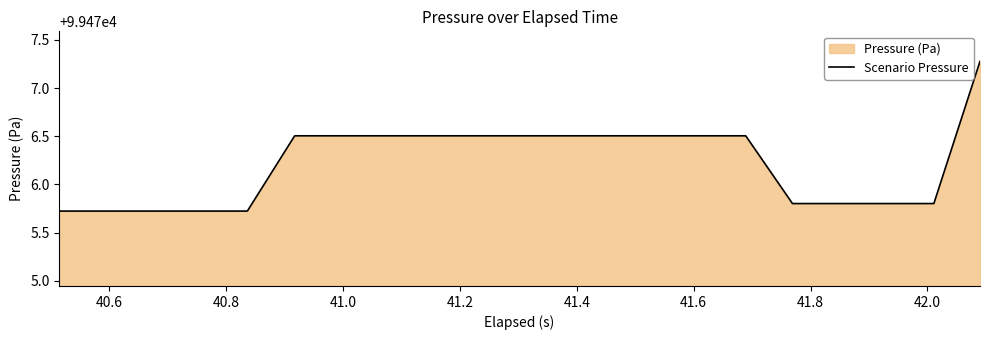

What is the minimum value shown in the chart?

99475.7